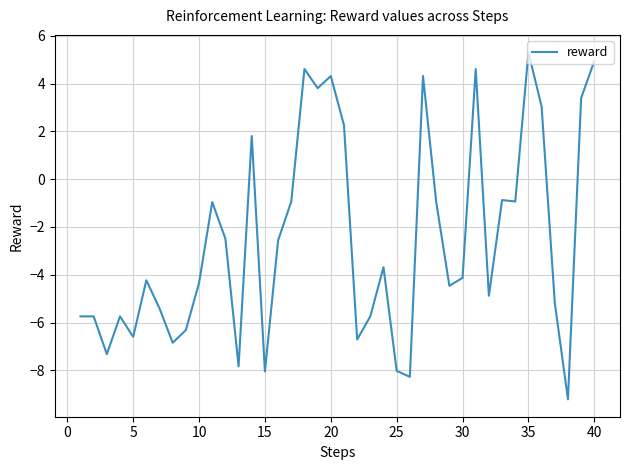

What is the greatest value displayed?

5.3